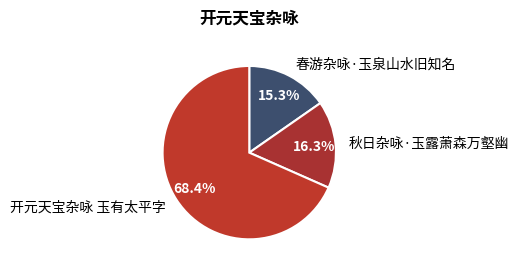

How many slices are in this pie chart?

3